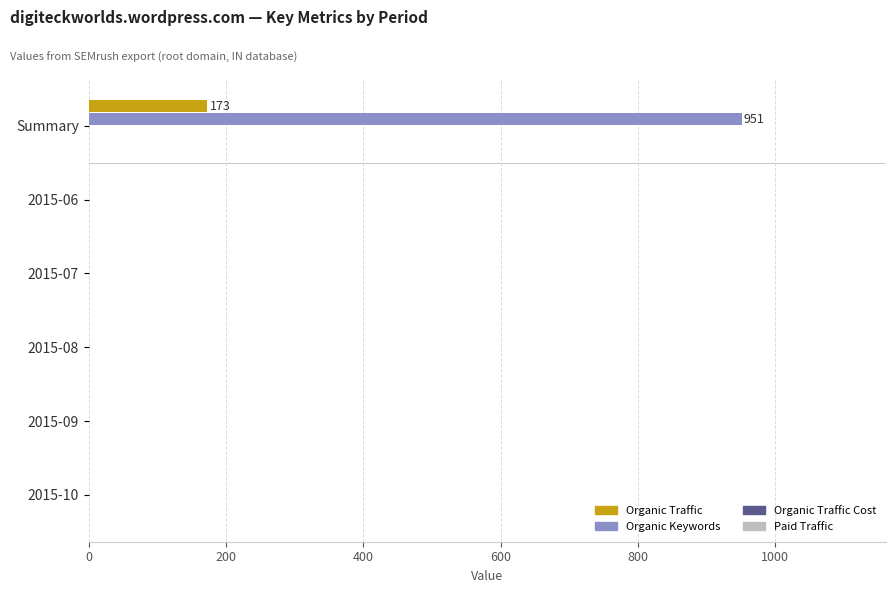

What is the sum of all Organic Keywords values?

951